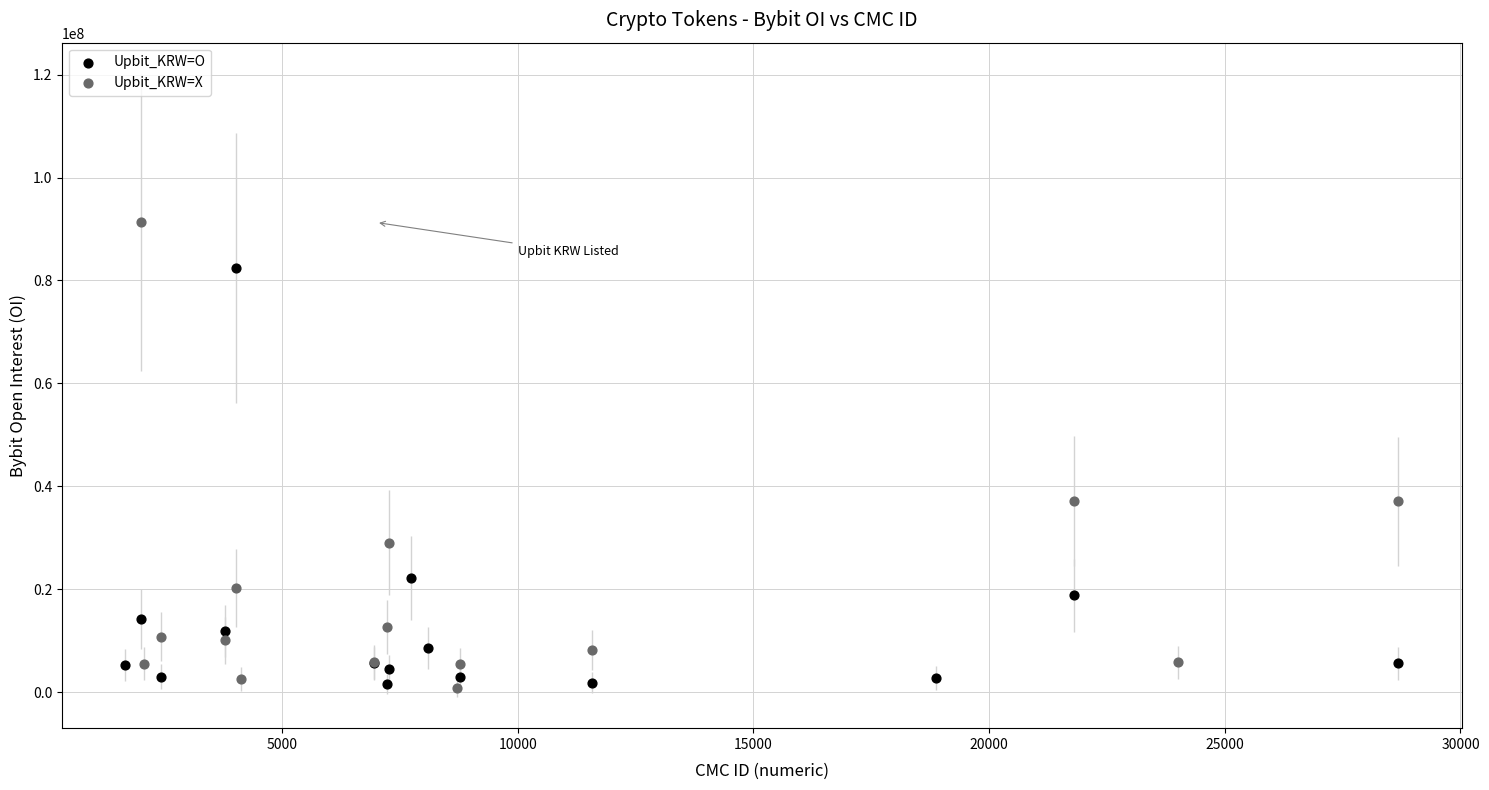

Which series has the largest Y range (max minus min)?

Upbit_KRW=X